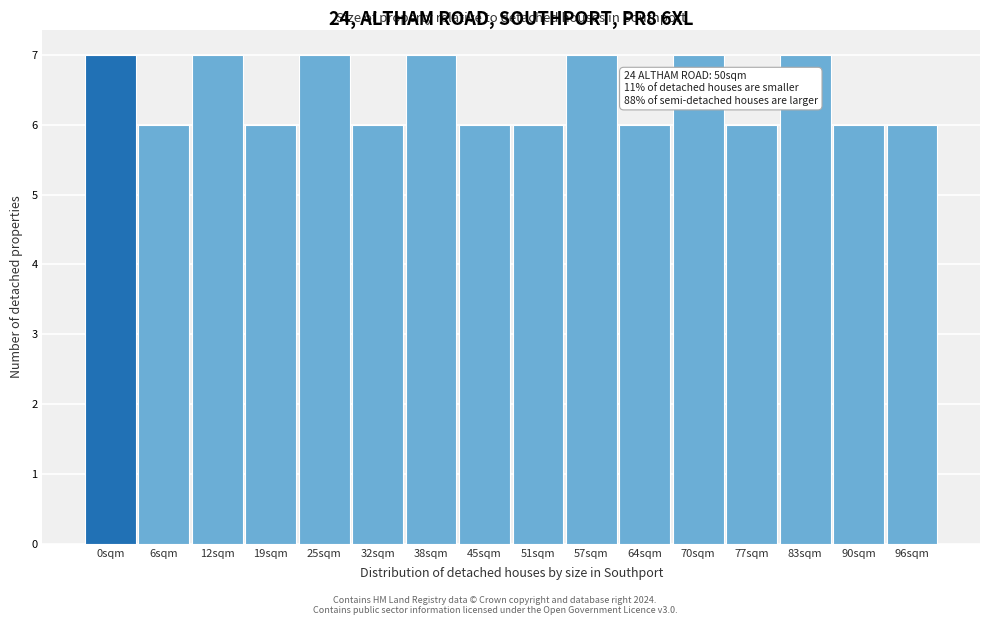

Reading right to left, what are all the values shown in this chart?

6	6	7	6	7	6	7	6	6	7	6	7	6	7	6	7